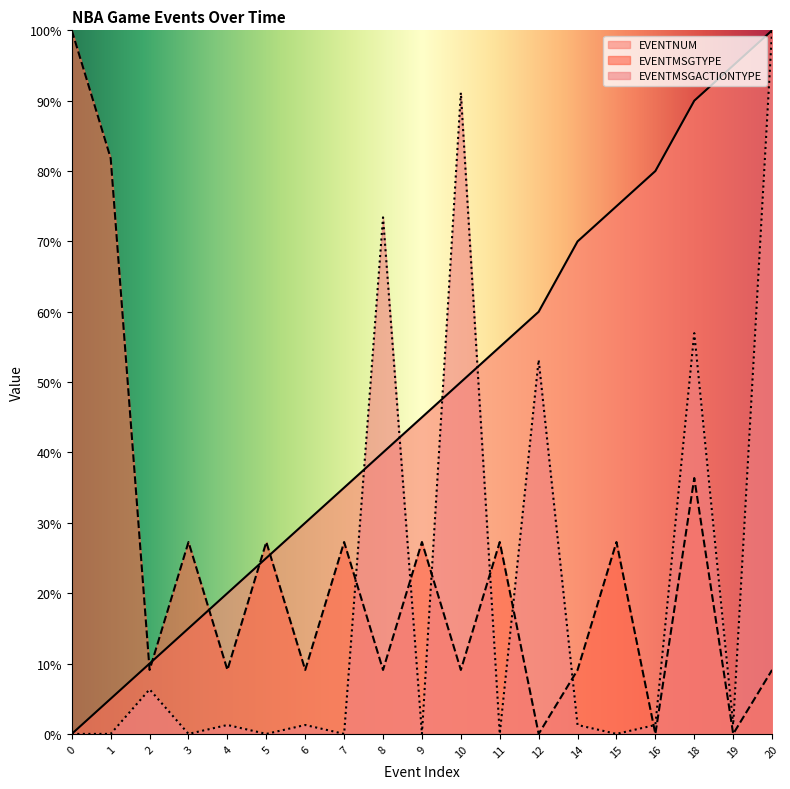

Reading left to right, list all the values displayed in this chart.

EVENTNUM: 0=0.0	1=5.0	2=10.0	3=15.0	4=20.0	5=25.0	6=30.0	7=35.0	8=40.0	9=45.0	10=50.0	11=55.0	12=60.0	14=70.0	15=75.0	16=80.0	18=90.0	19=95.0	20=100.0
EVENTMSGTYPE: 0=100.0	1=81.8	2=9.1	3=27.3	4=9.1	5=27.3	6=9.1	7=27.3	8=9.1	9=27.3	10=9.1	11=27.3	12=0.0	14=9.1	15=27.3	16=0.0	18=36.4	19=0.0	20=9.1
EVENTMSGACTIONTYPE: 0=0.0	1=0.0	2=6.3	3=0.0	4=1.3	5=0.0	6=1.3	7=0.0	8=73.4	9=0.0	10=91.1	11=0.0	12=53.2	14=1.3	15=0.0	16=1.3	18=57.0	19=1.3	20=100.0